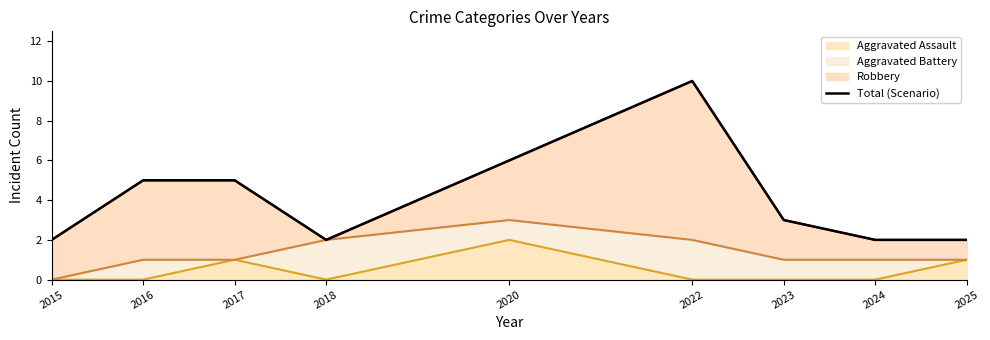

How many interior local peaks (higher than both neighbors) does the data have?

1